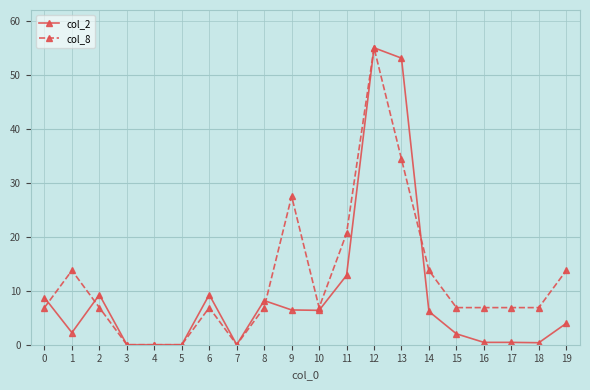

What is the difference between the maximum and minimum values in the col_8 series?

55.0